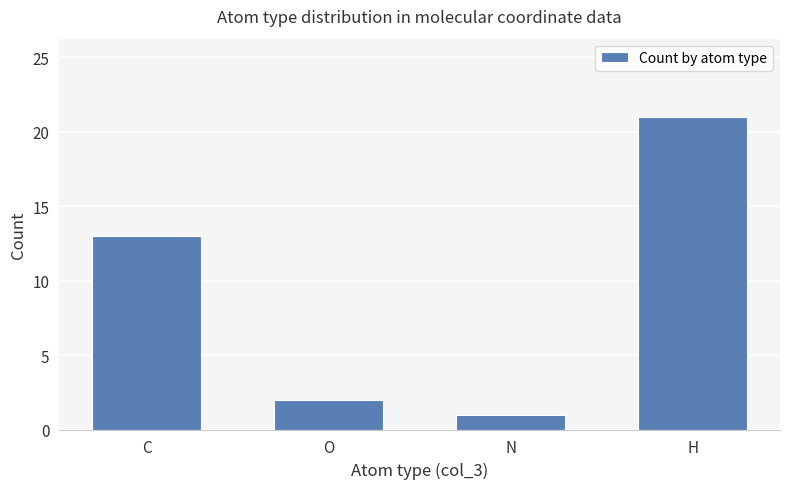

The value at C is 21. True or false?

False